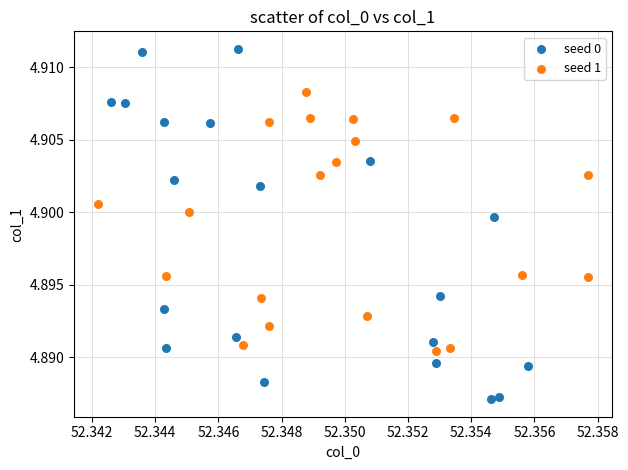

Which series contains the lowest Y value?

seed 0